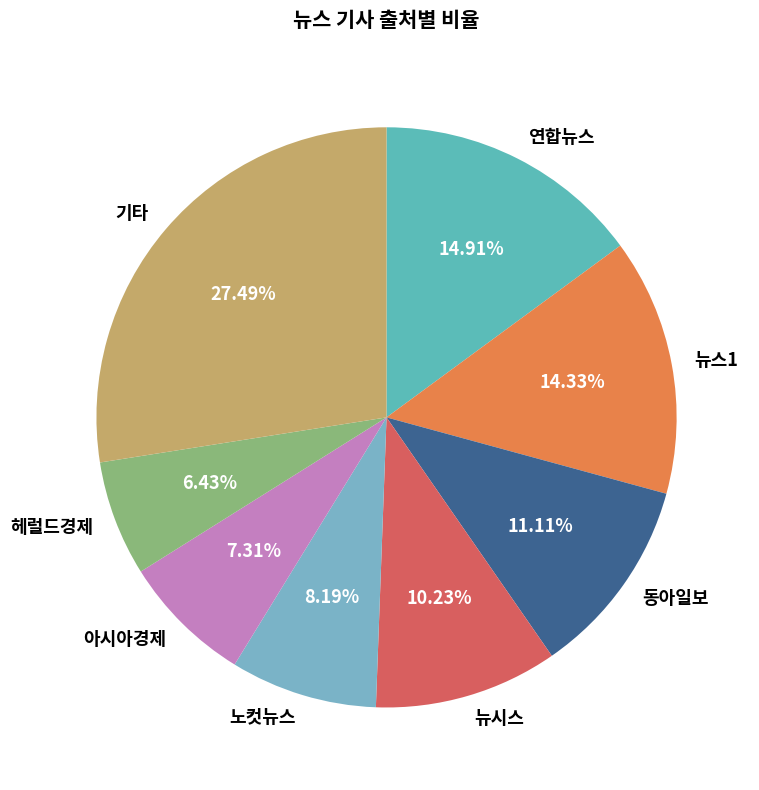

Approximately how many times larger is the value at 기타 compared to 아시아경제?

3.8